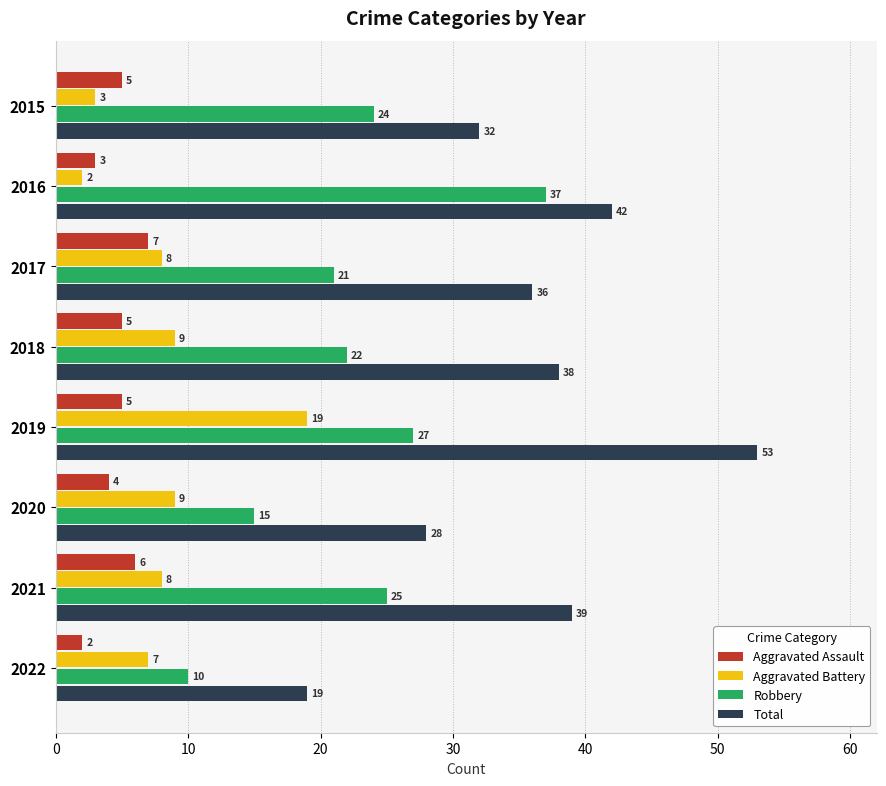

How many data points in Aggravated Battery are less than 8?

3